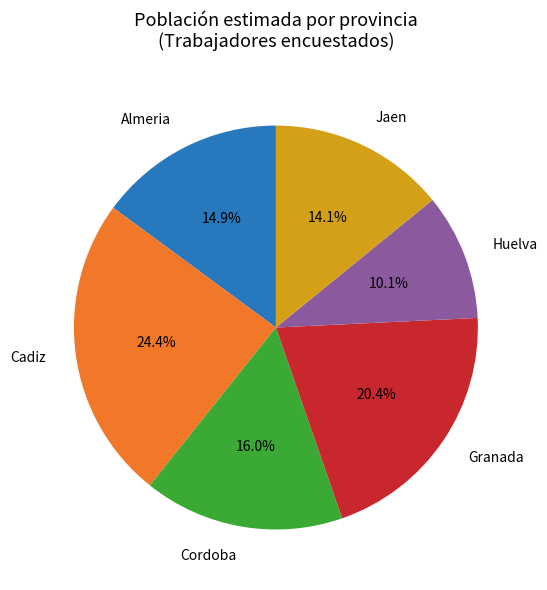

Which has a higher value, Cadiz or Granada?

Cadiz